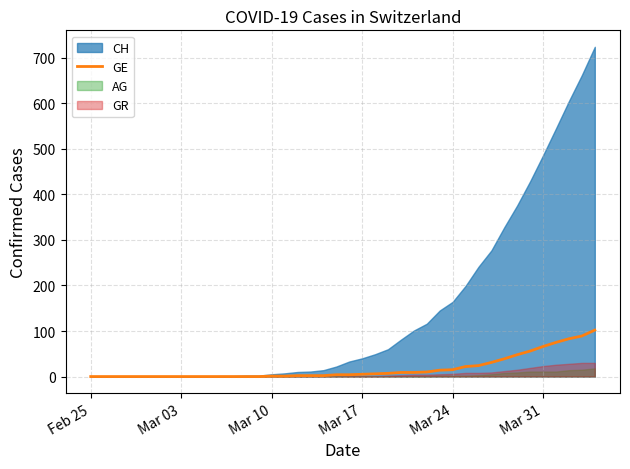

True or false: GE has a value of 0 at Feb 25.

True